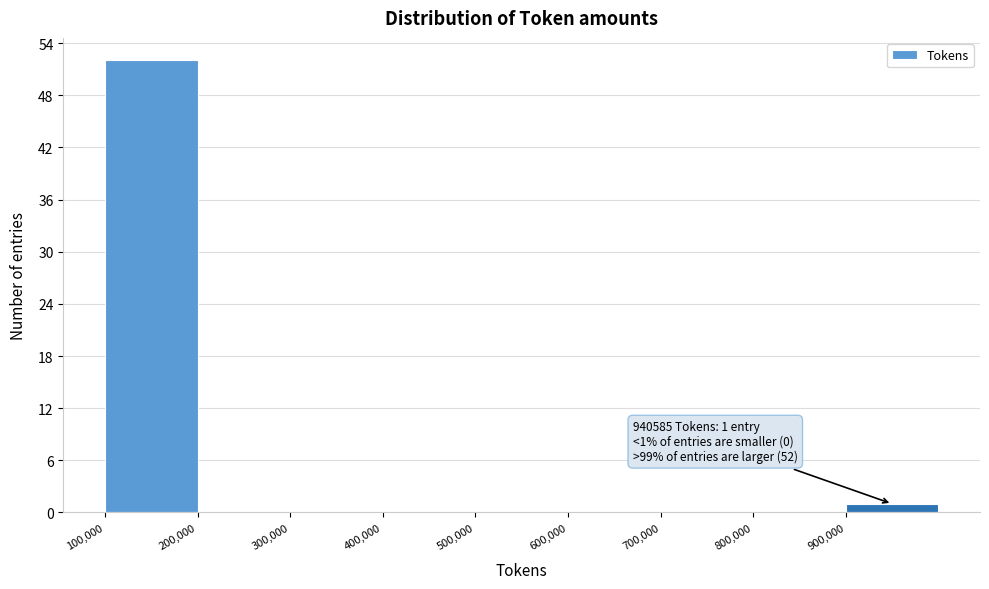

Which range on the x-axis has the tallest bar?

100000 to 200000